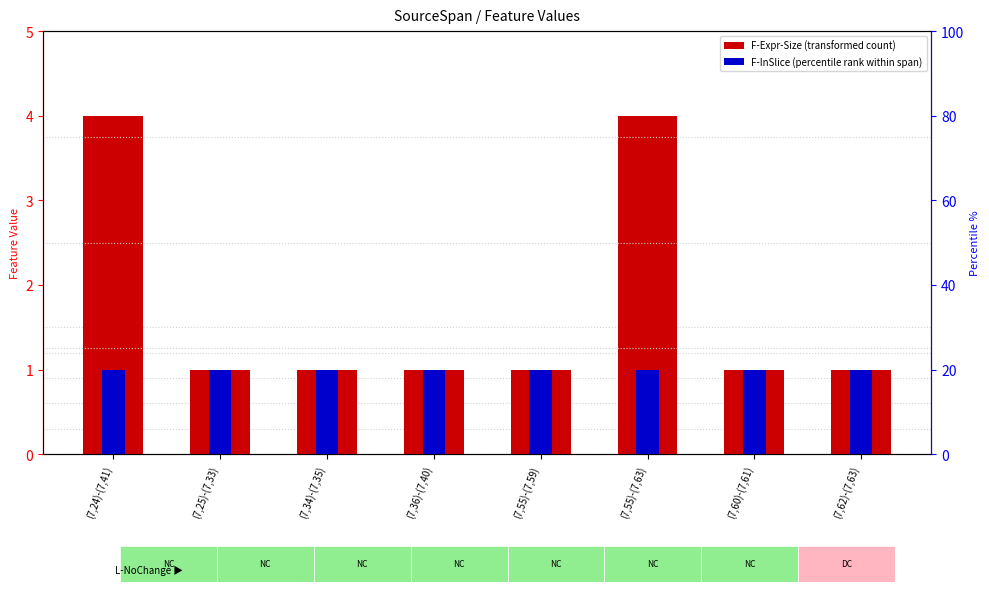

Is it true that F-InSlice equals 1 at (7,55)-(7,59)?

True